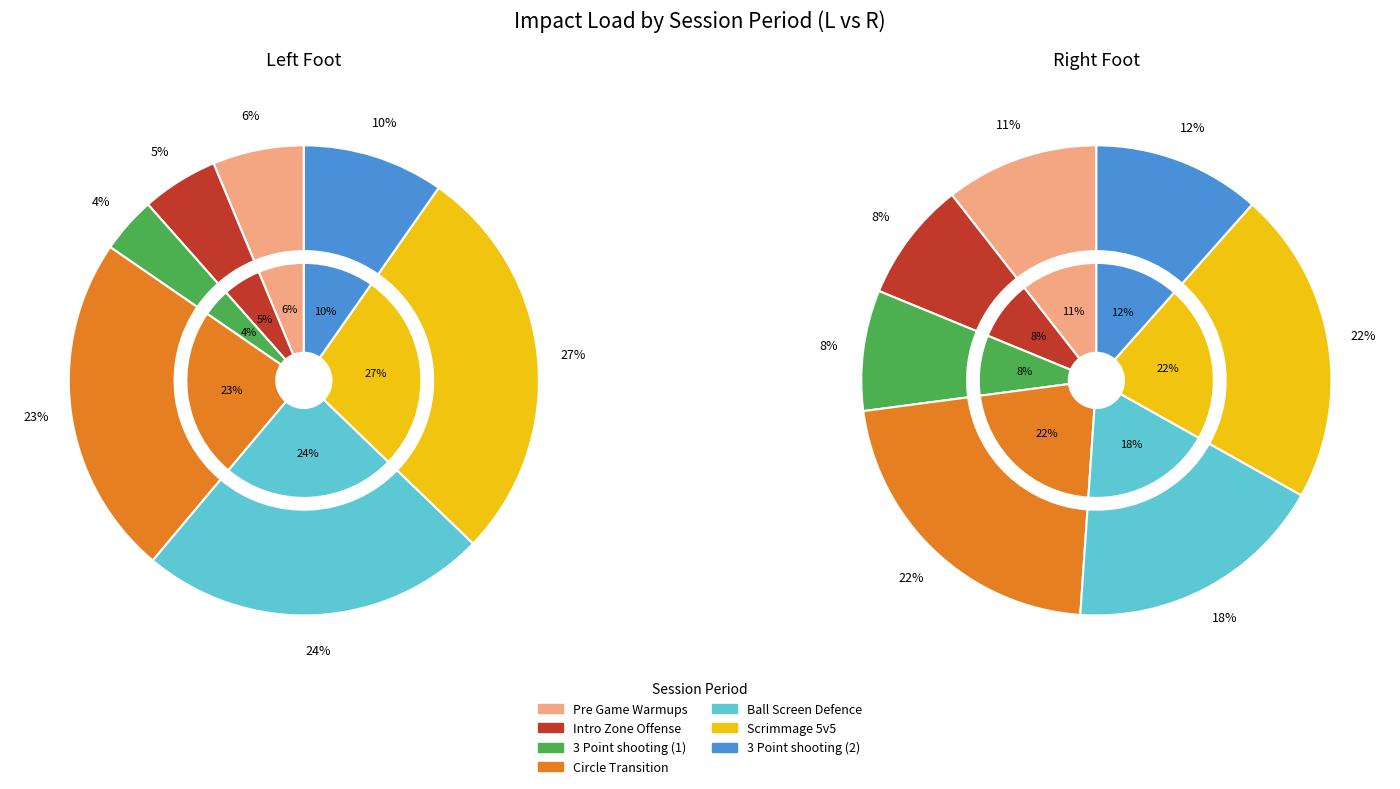

Rank the series by their maximum value, from lowest to highest.

values_R, values_L